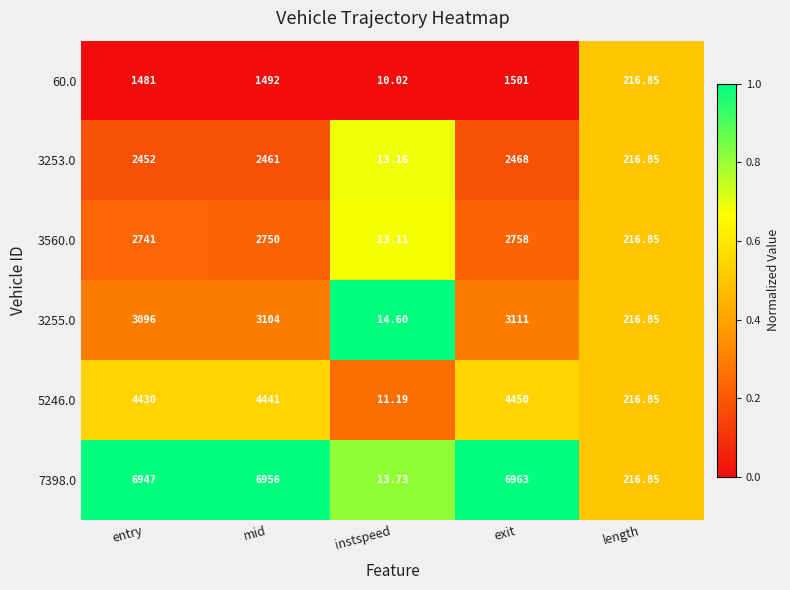

Where is 3253.0 nearest to the value 1240?

length